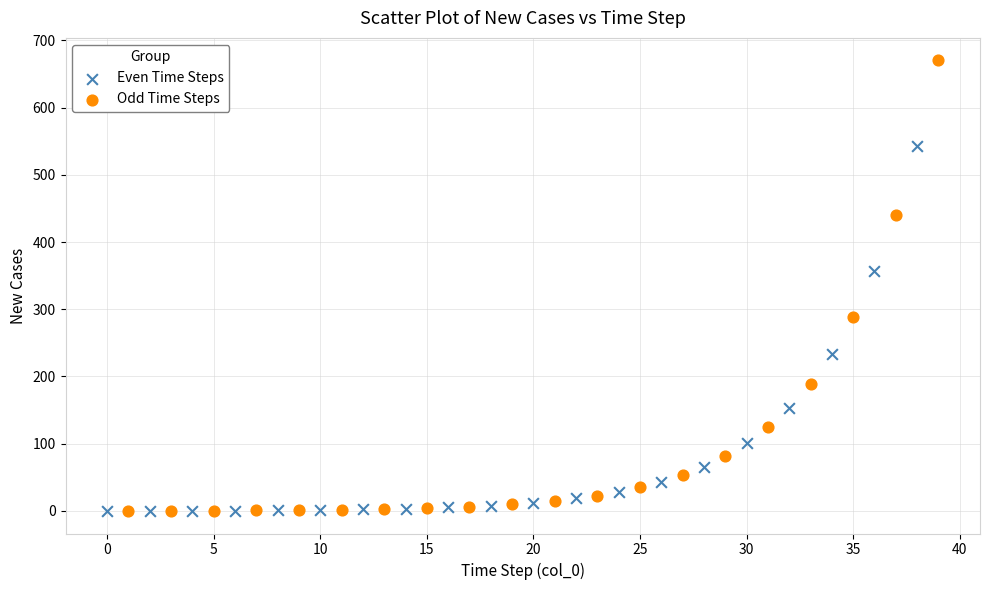

What are all the series names shown in the legend?

Even Time Steps, Odd Time Steps